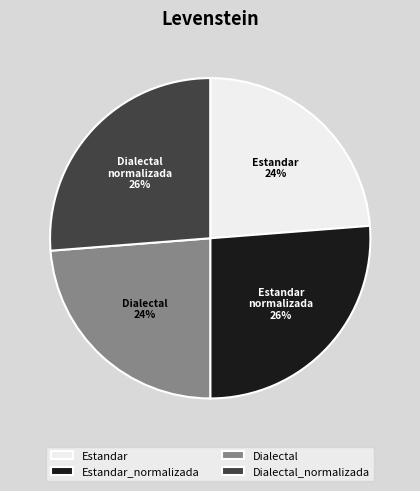

Approximately how many times larger is the value at Dialectal compared to Estandar_normalizada?

0.9